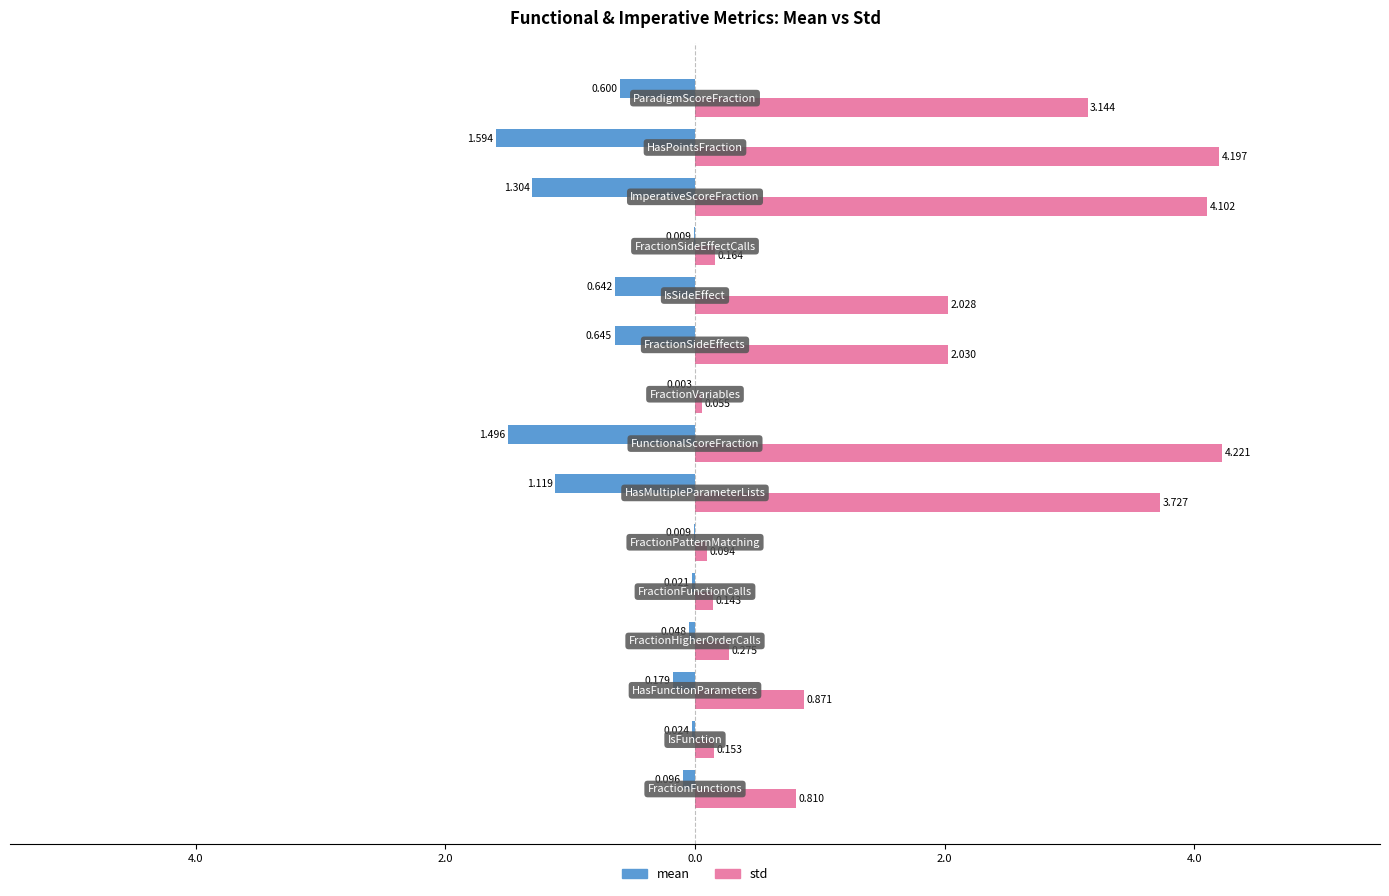

What are all the series names shown in the legend?

mean, std